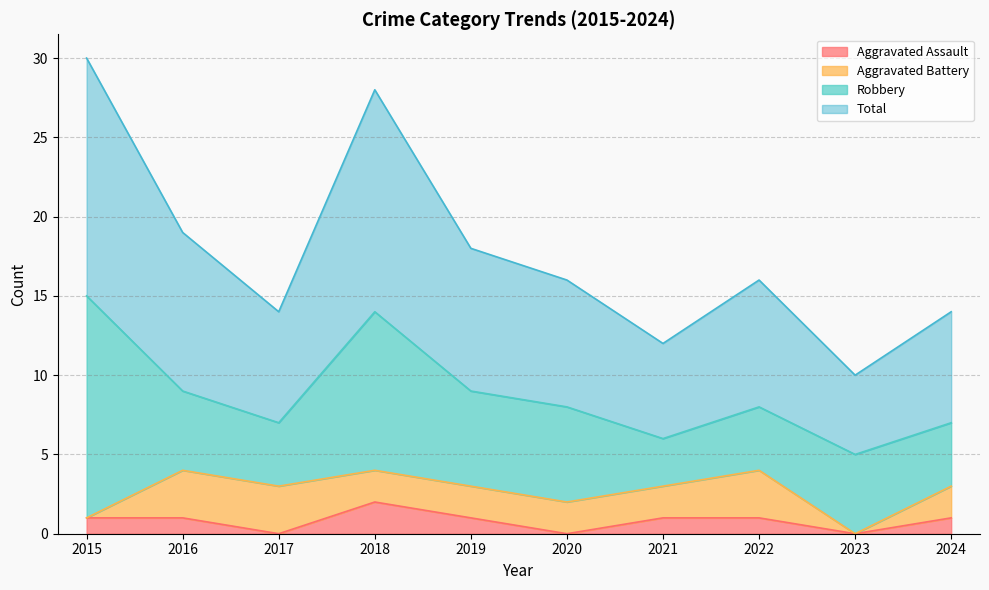

The Aggravated Assault series shows 1 at 2021. True or false?

True